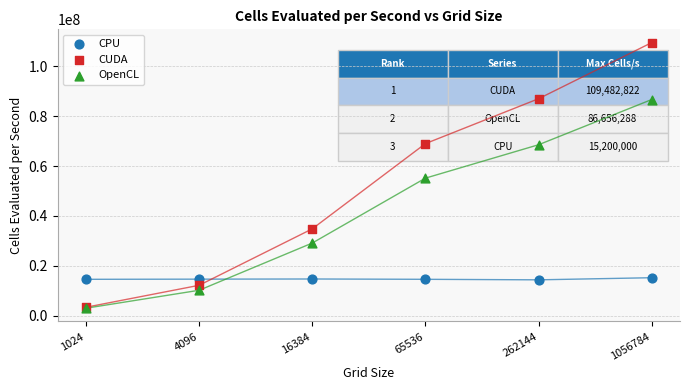

In the CUDA series, what Y value is closest to 56416572?

68970086.4